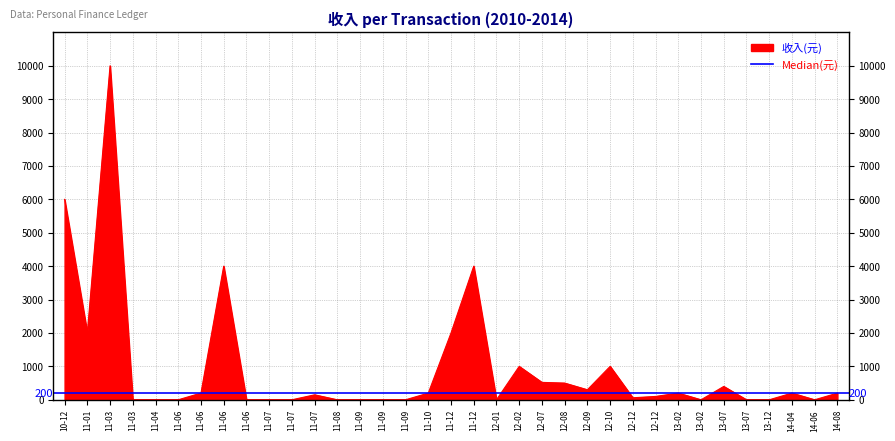

What is the change in value from 12-12 to 14-06?

-100